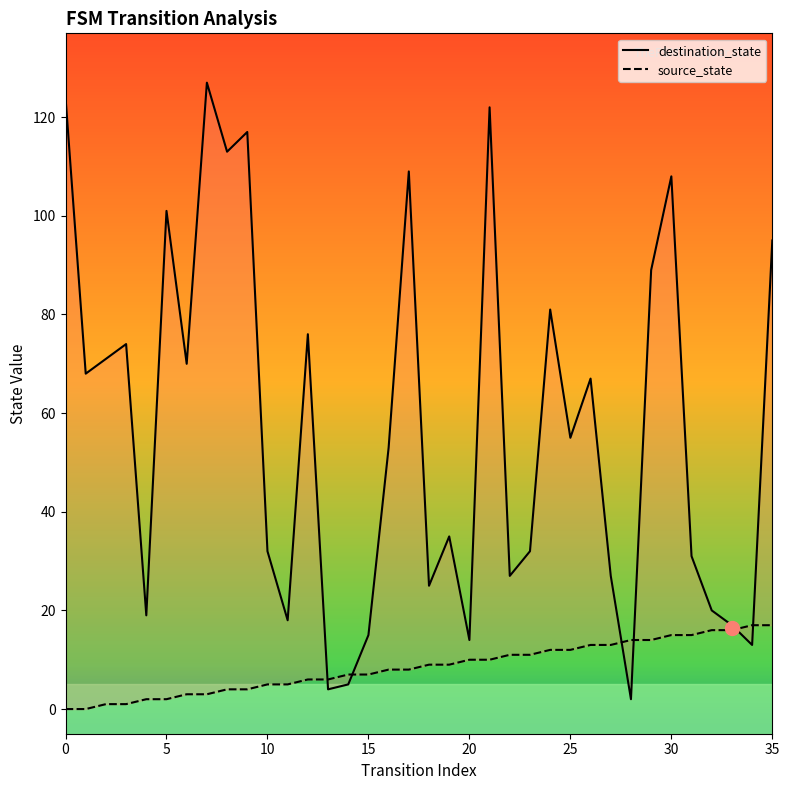

What are all the series names shown in the legend?

destination_state, source_state